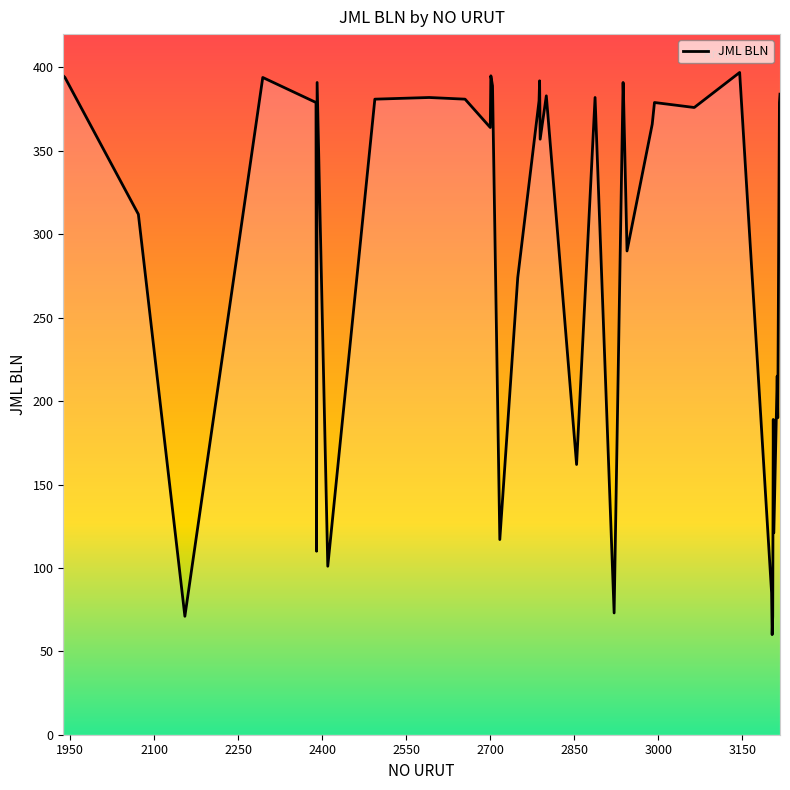

What is the greatest value displayed?

397